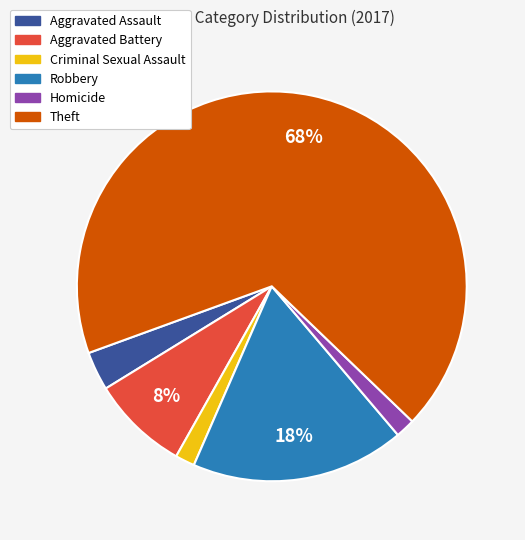

To the nearest percent, what percentage of the pie is Criminal Sexual Assault?

2%